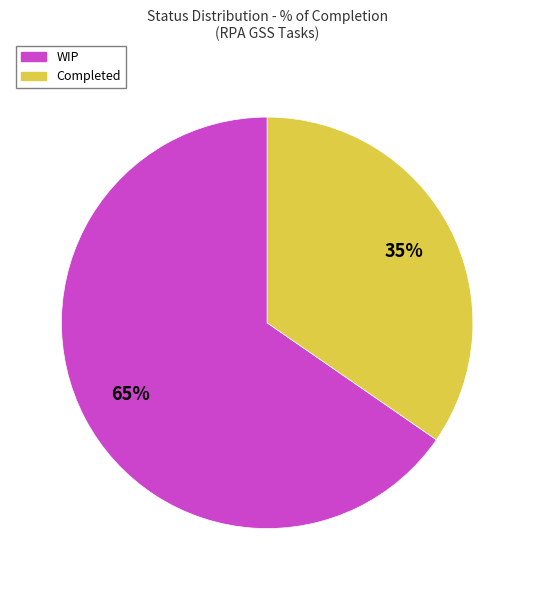

The WIP slice represents 99% of the pie. True or false?

False